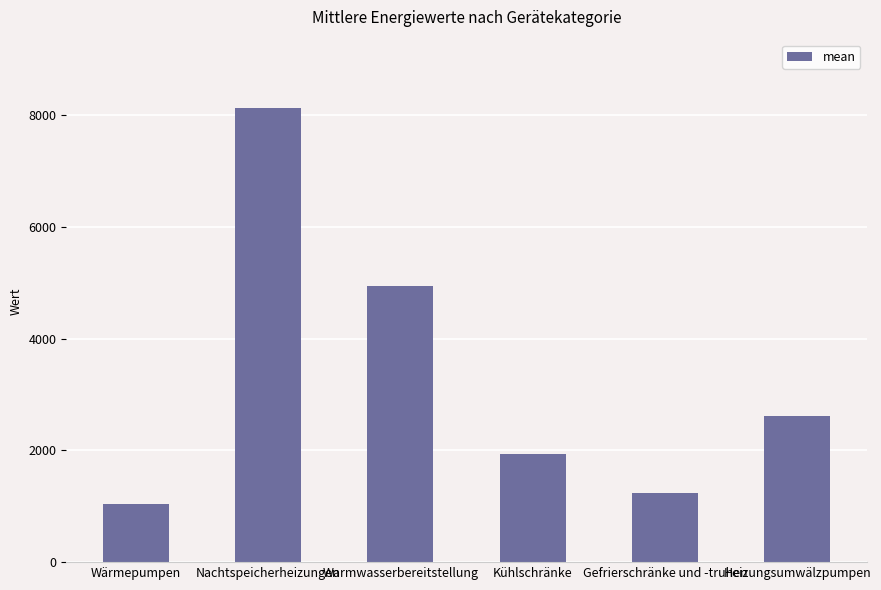

What is the average value?

3318.5